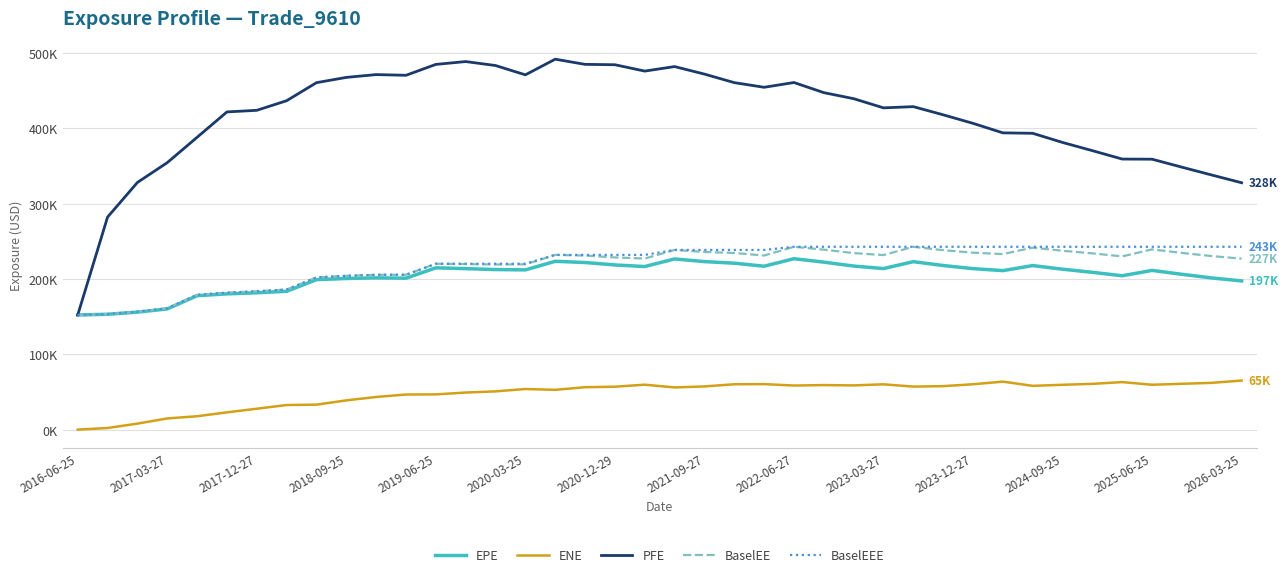

True or false: EPE has more than 2 points higher than both neighbors.

True